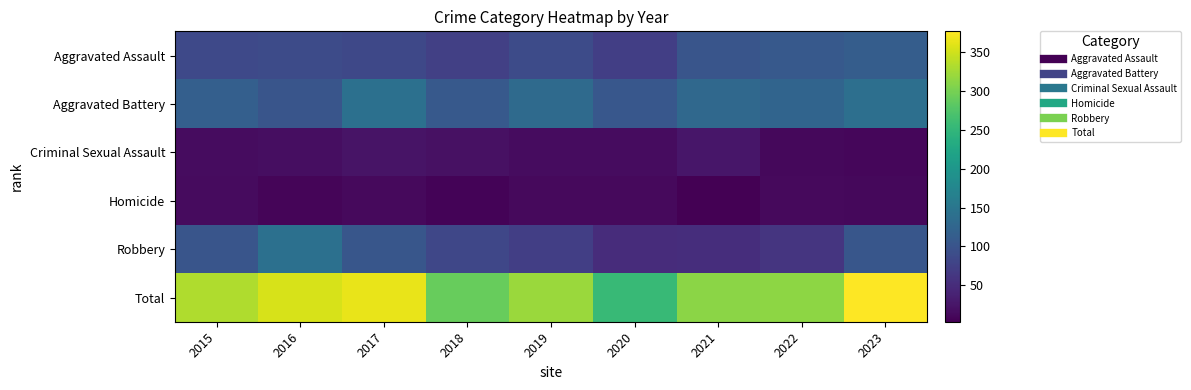

Between 2021 and 2023, which series saw the biggest shift?

Total